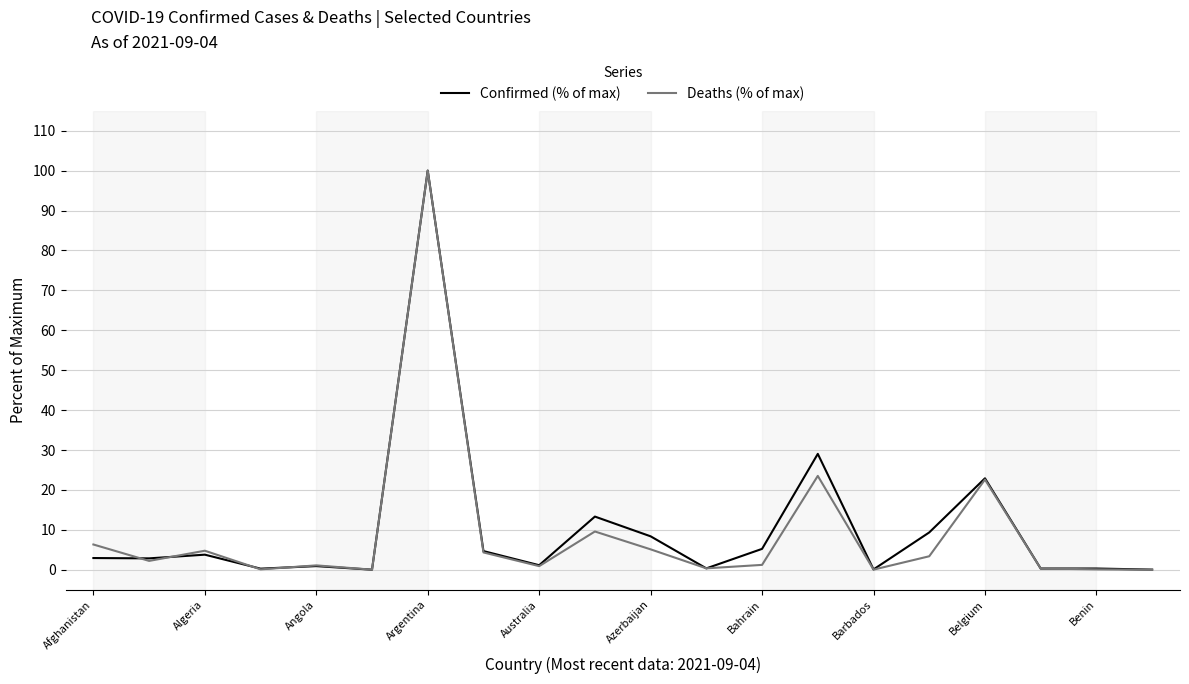

What is the maximum value shown in the chart?

100.0